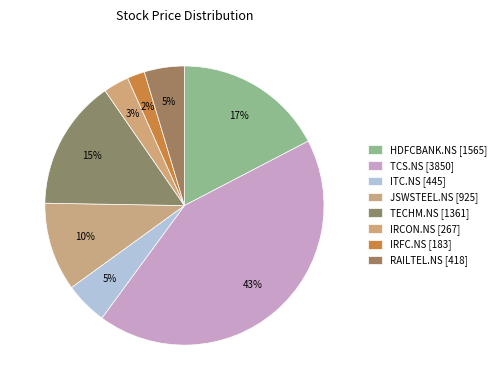

How many segments does this pie chart have?

8